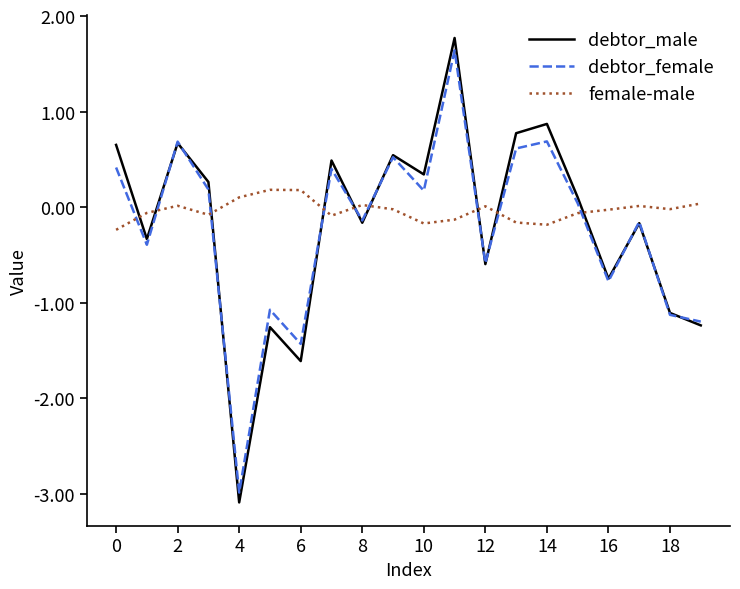

Which series has the largest range (max minus min)?

debtor_male